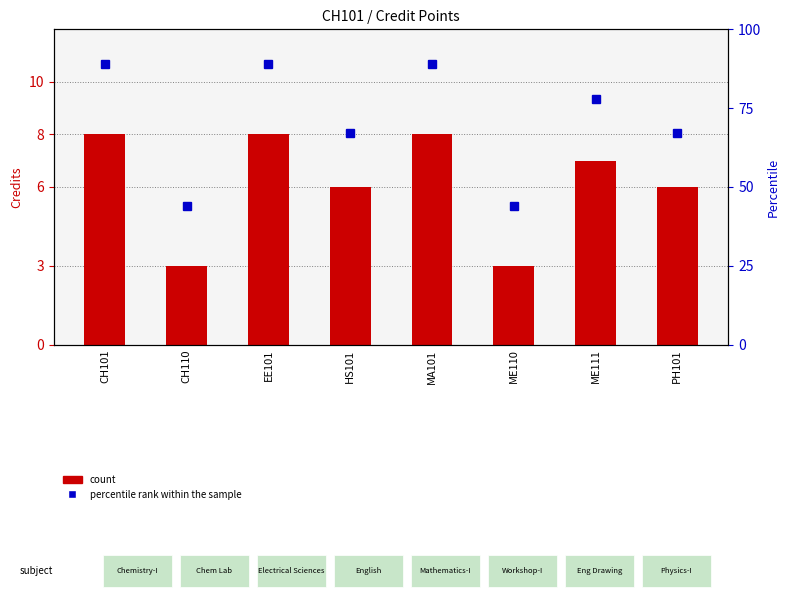

What is the spread (max minus min) of values at ME111?

71